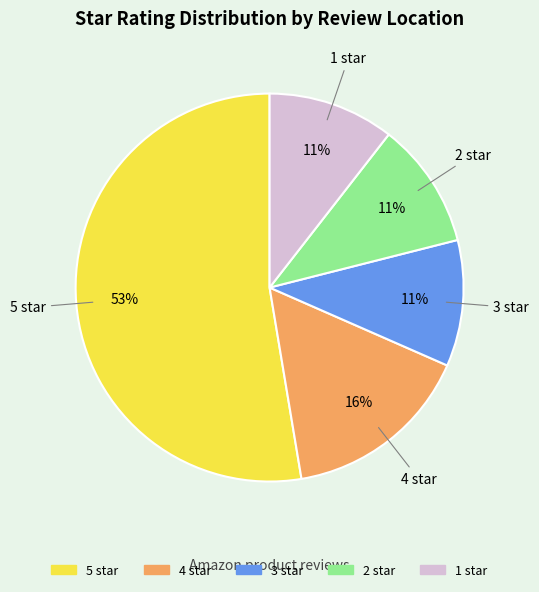

Is there any slice that represents more than half of the pie?

Yes